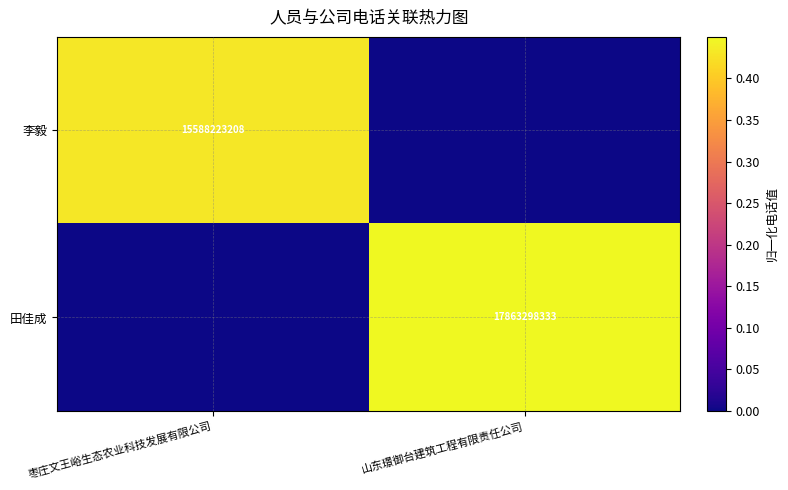

The value of 田佳成 at 山东璟御台建筑工程有限责任公司 is 25550526095. True or false?

False